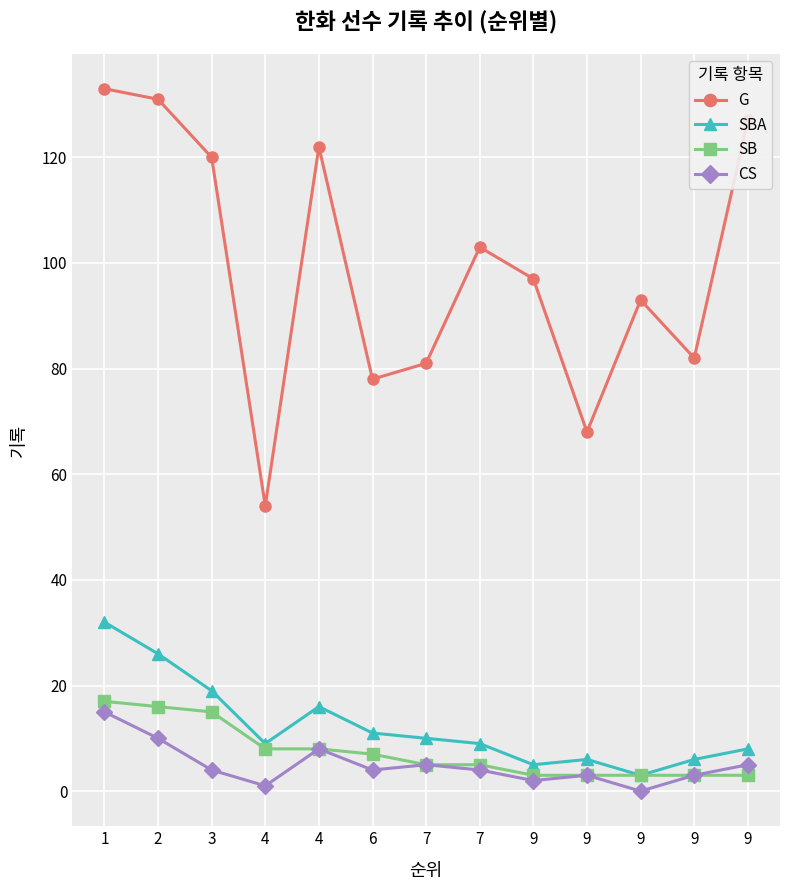

Is the value of SB at 4 greater than the value of CS at 9?

Yes